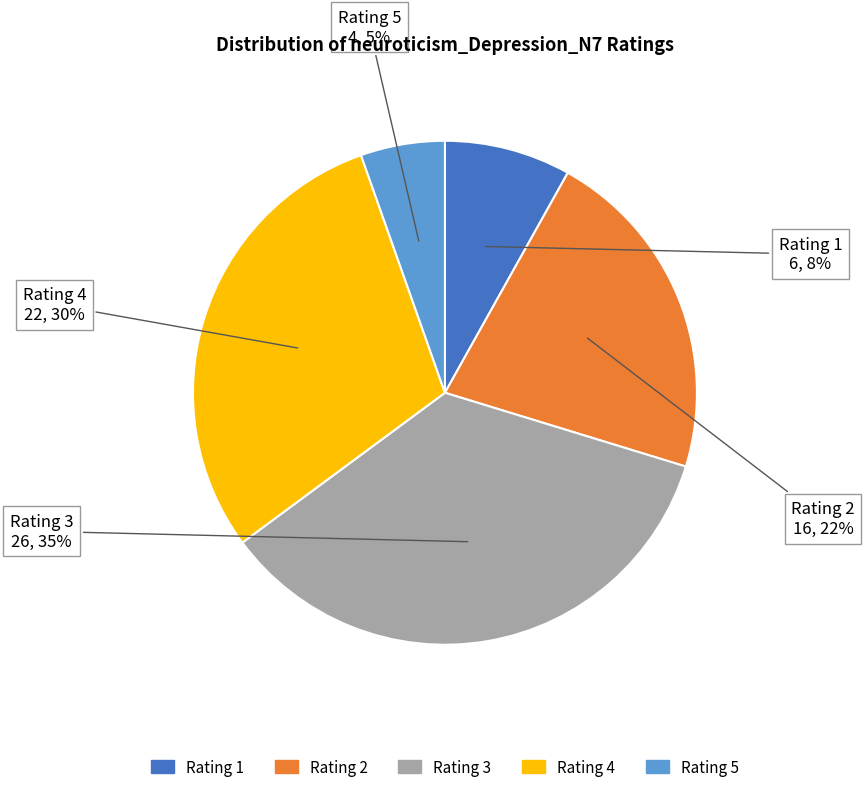

Does any single category account for the majority?

No